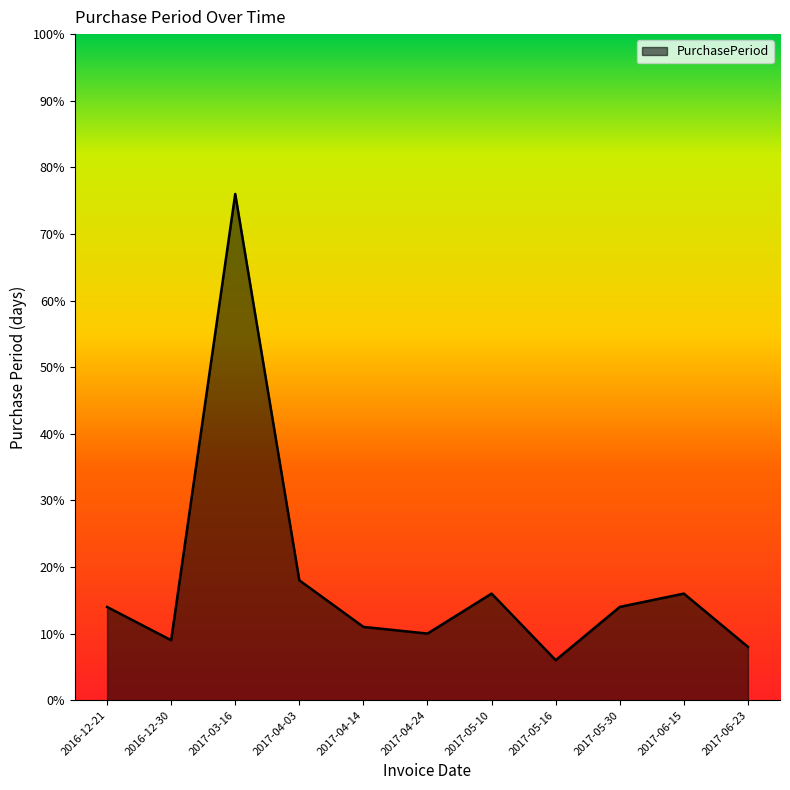

What is the difference between the maximum and second lowest values?

68